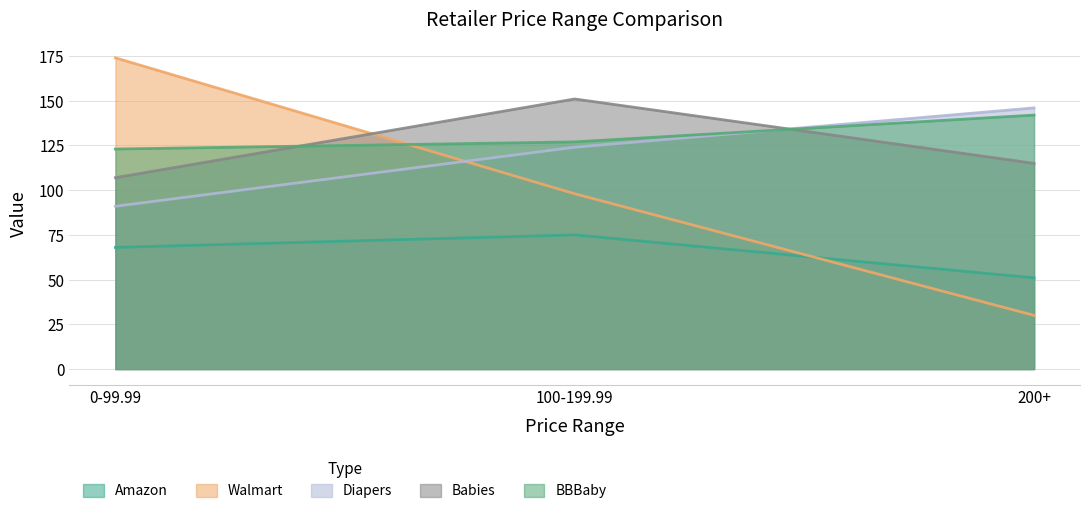

What value does the Amazon series have at 100-199.99, to the nearest 5?

75